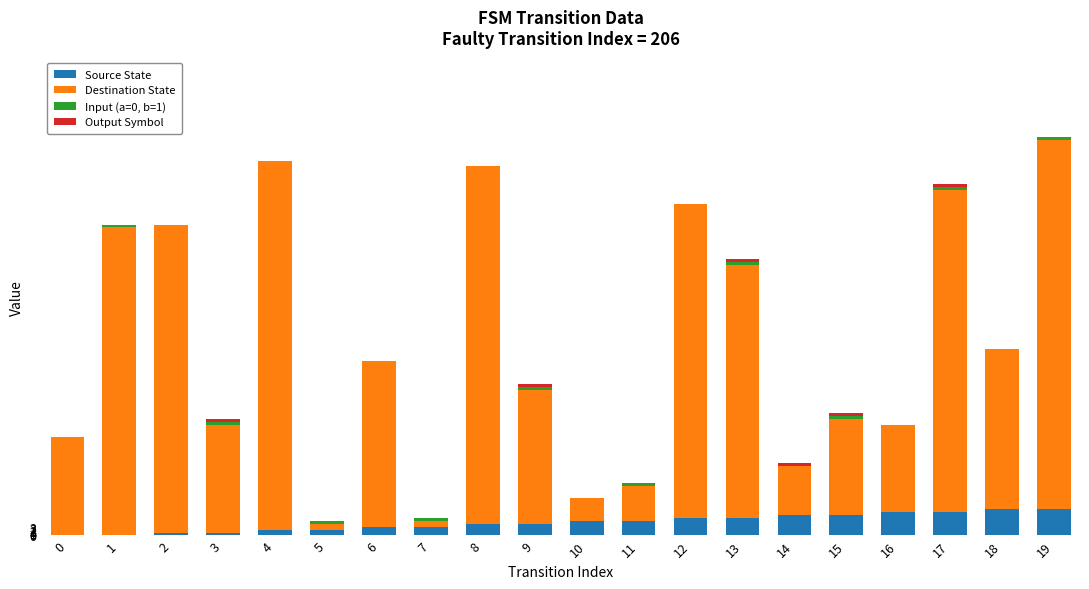

What is the sum of the Destination State values at 2 and 6?

163